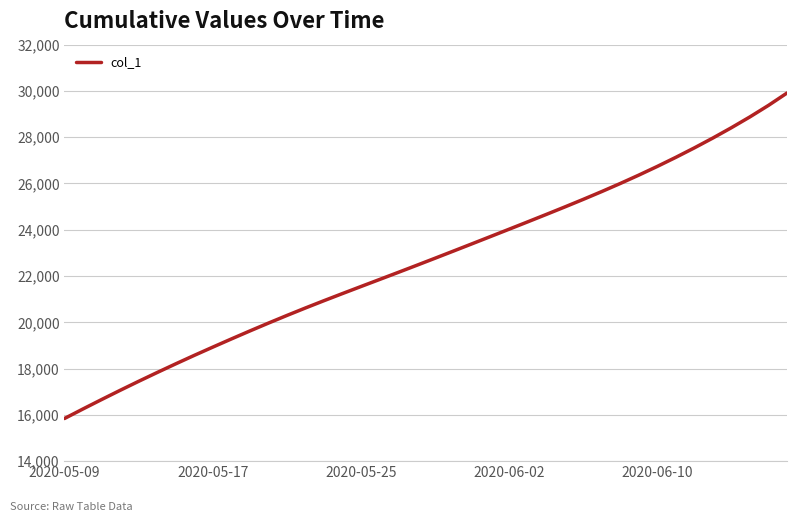

What is the smallest value displayed?

15842.6